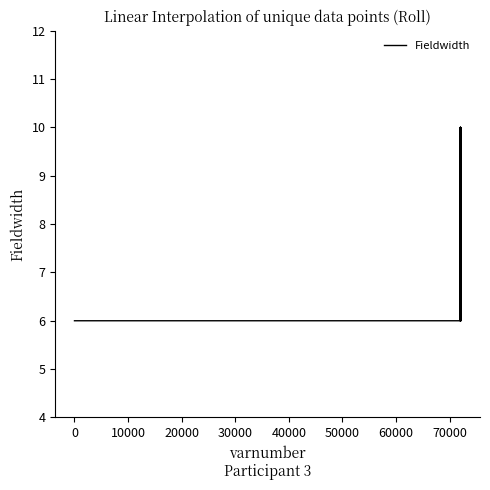

What is the smallest value displayed?

6